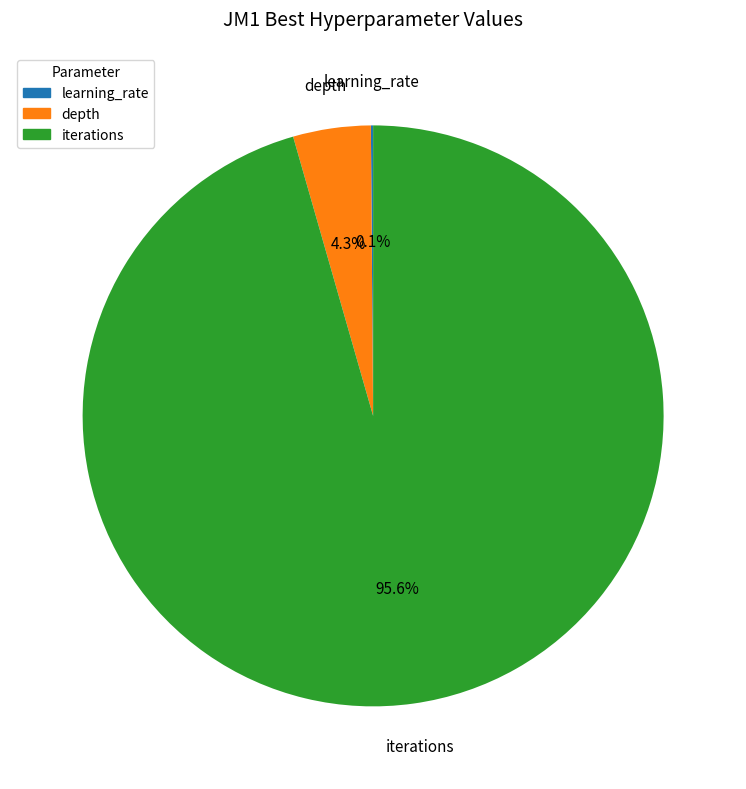

To the nearest percent, what is the difference between the largest and smallest slice percentages?

95%